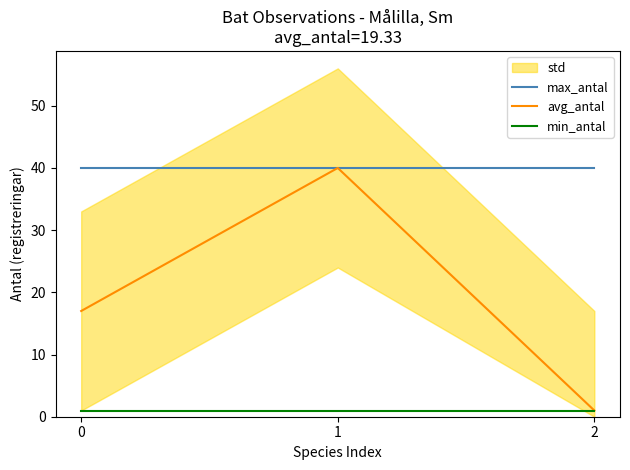

What is the minimum value for max_antal?

40